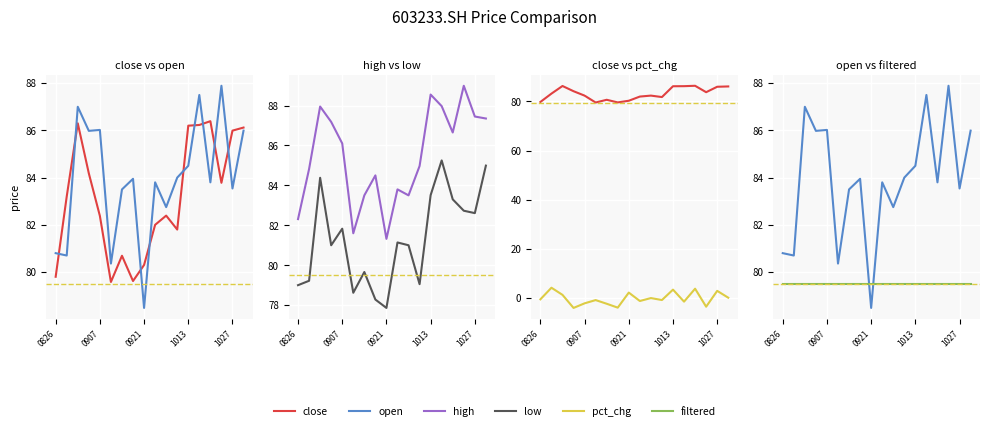

Is this an area chart (filled region under the line)?

No